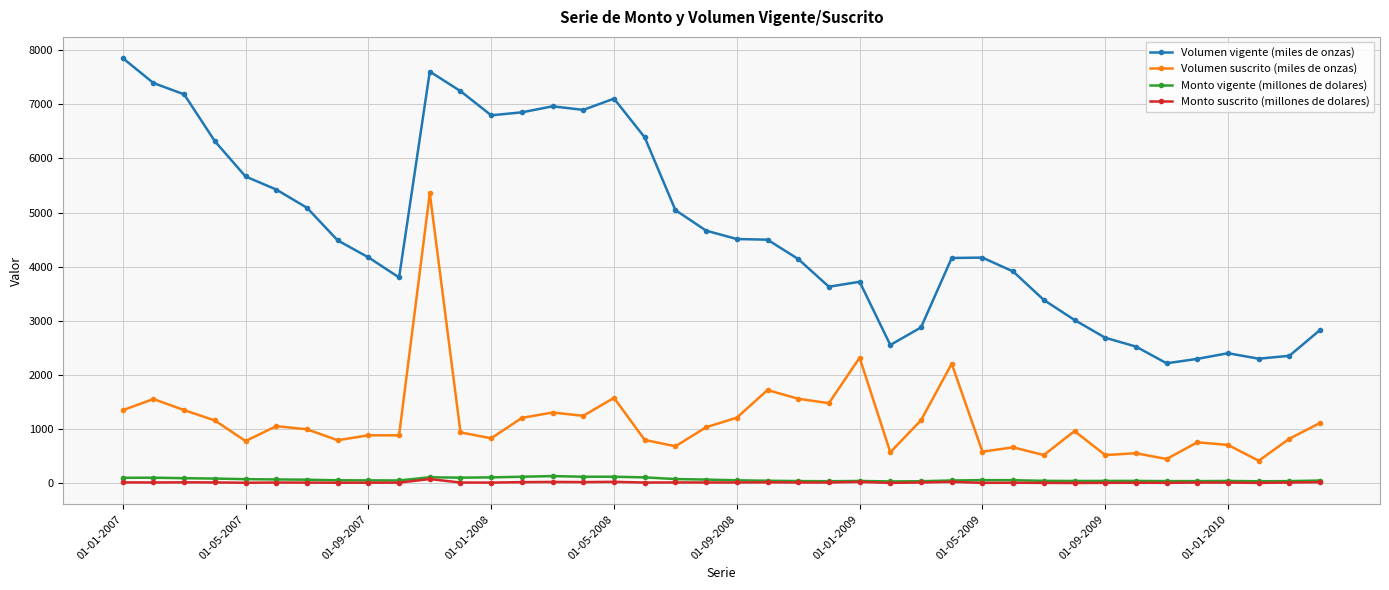

Which series has the largest range (max minus min)?

Volumen vigente (miles de onzas)